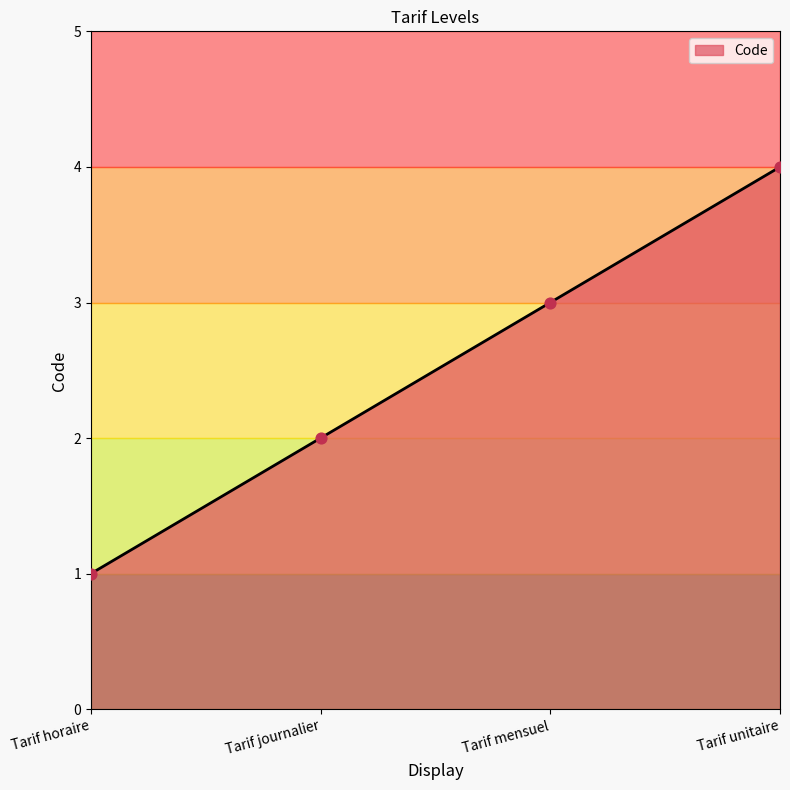

What is the change in value from Tarif horaire to Tarif unitaire?

+3